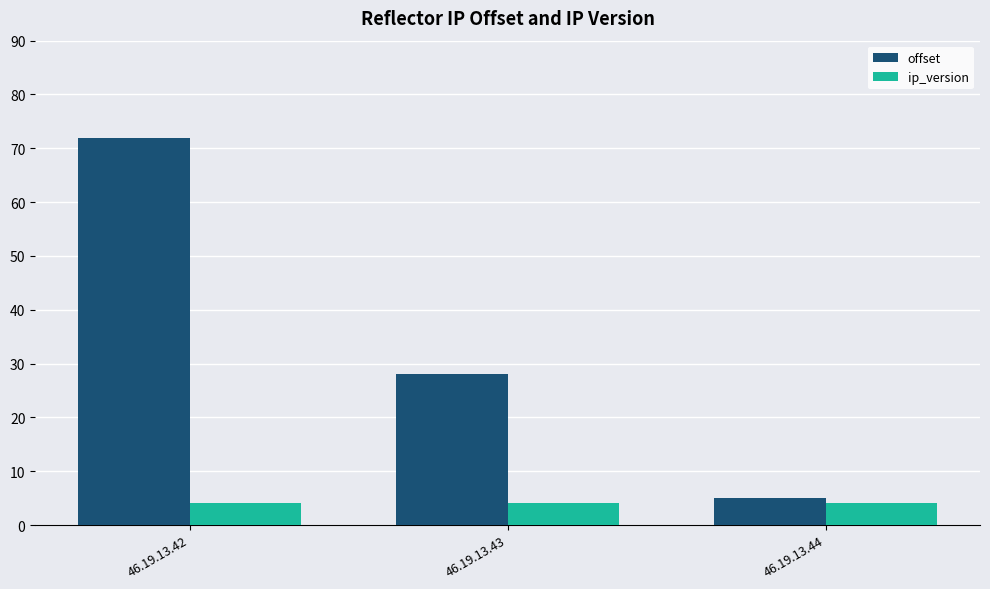

Is it true that ip_version equals 4 at 46.19.13.43?

True